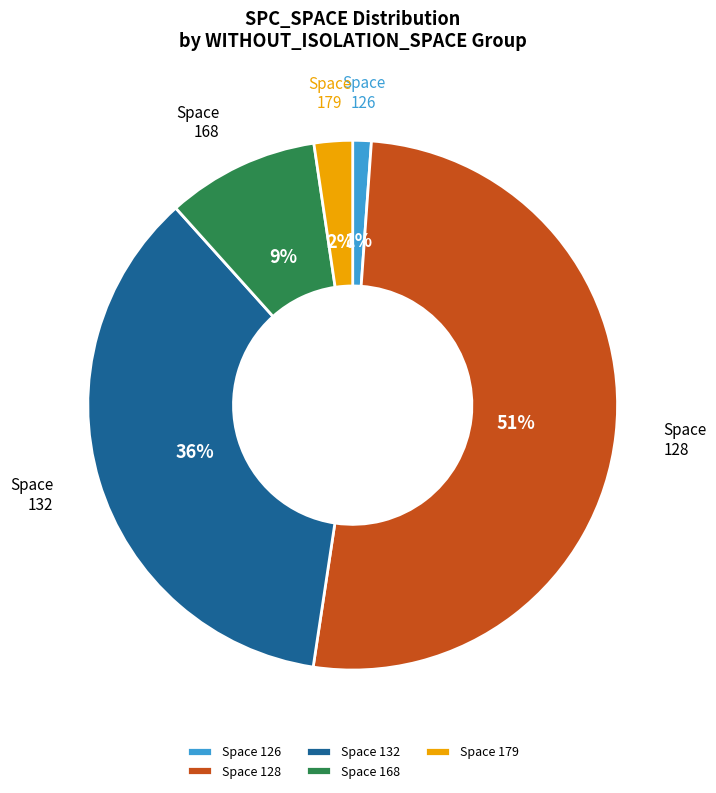

Is there any slice that represents more than half of the pie?

Yes